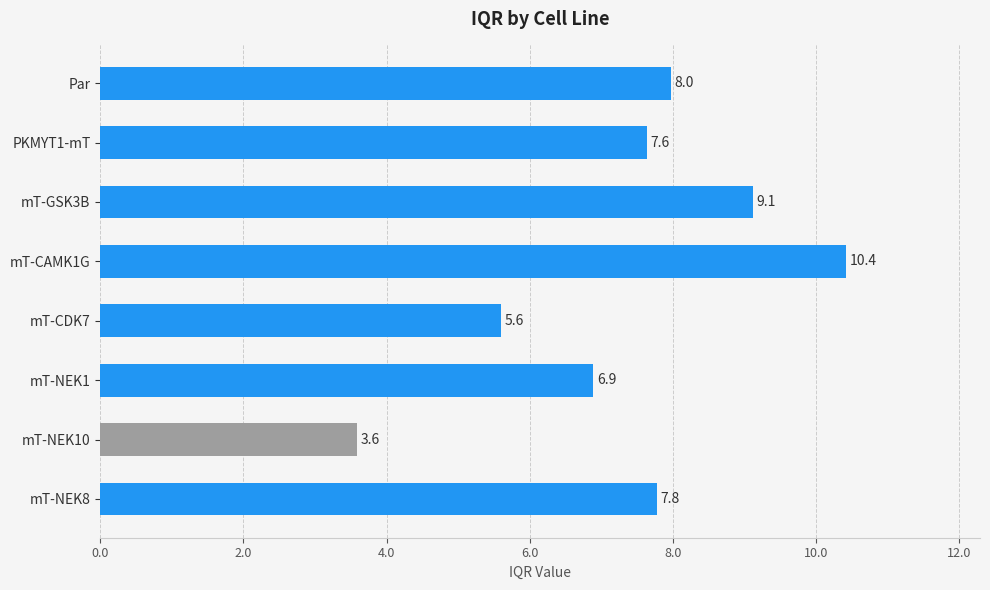

At which category does the chart reach its minimum across all series?

mT-NEK10